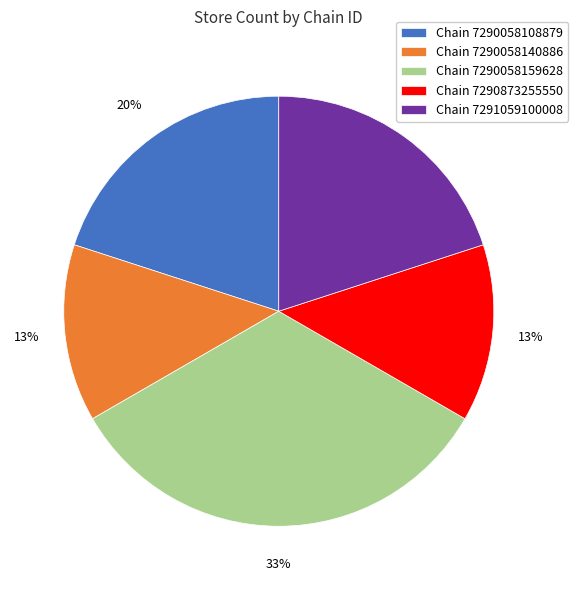

What percentage is the Chain 7290058159628 slice, to the nearest percent?

33%